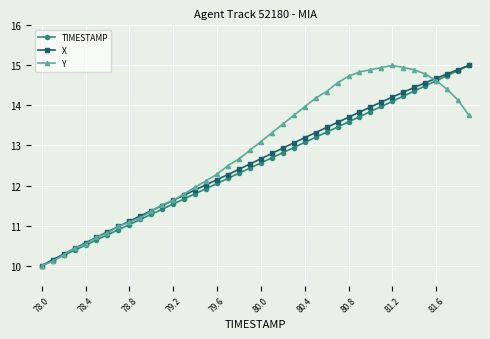

What is the value of the Y point at the 12th from the left?

11.5